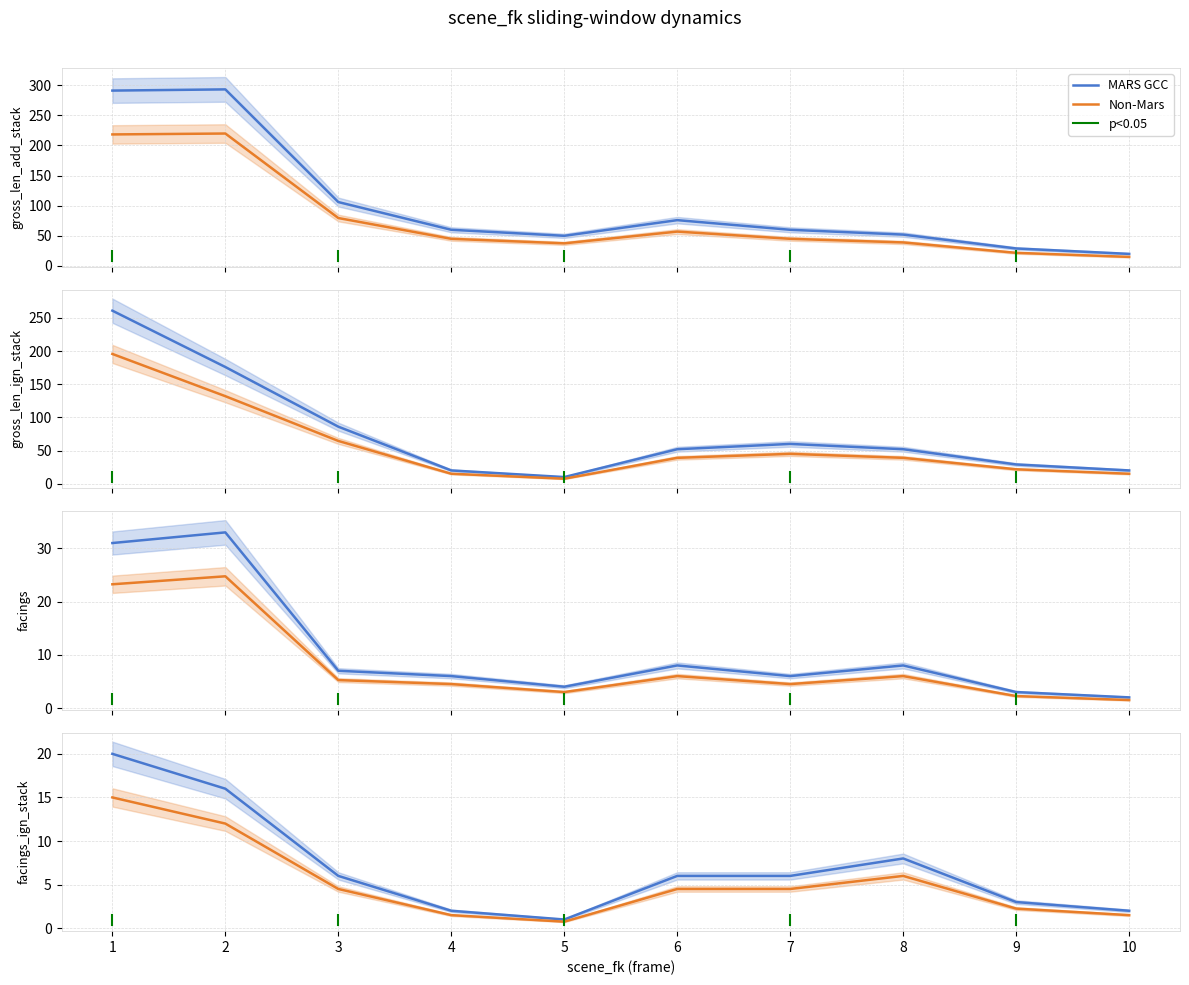

What is the value of the Non-Mars point at the 7th from the left?

4.5